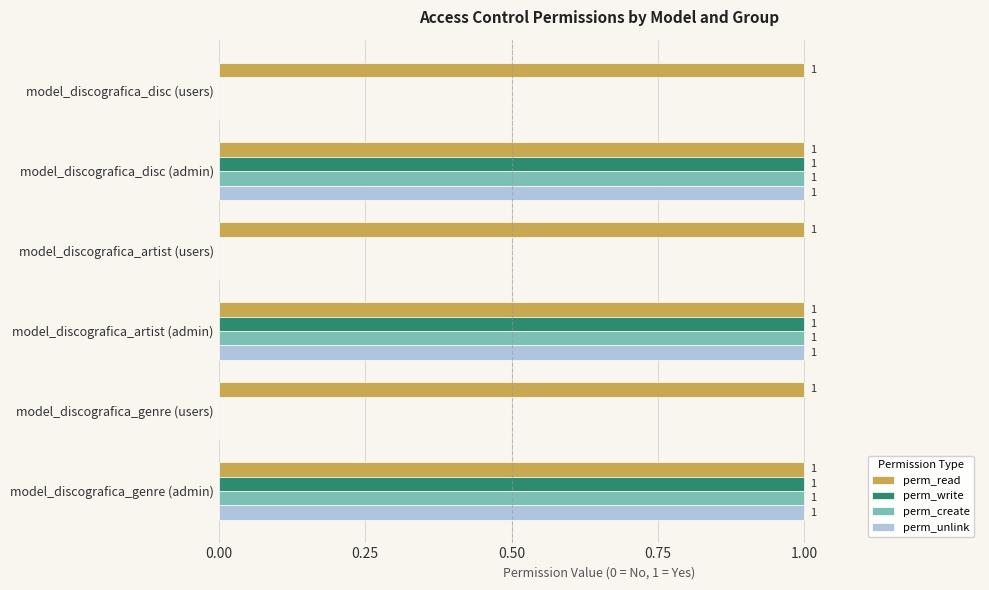

How many perm_write values are between 0 and 1?

6